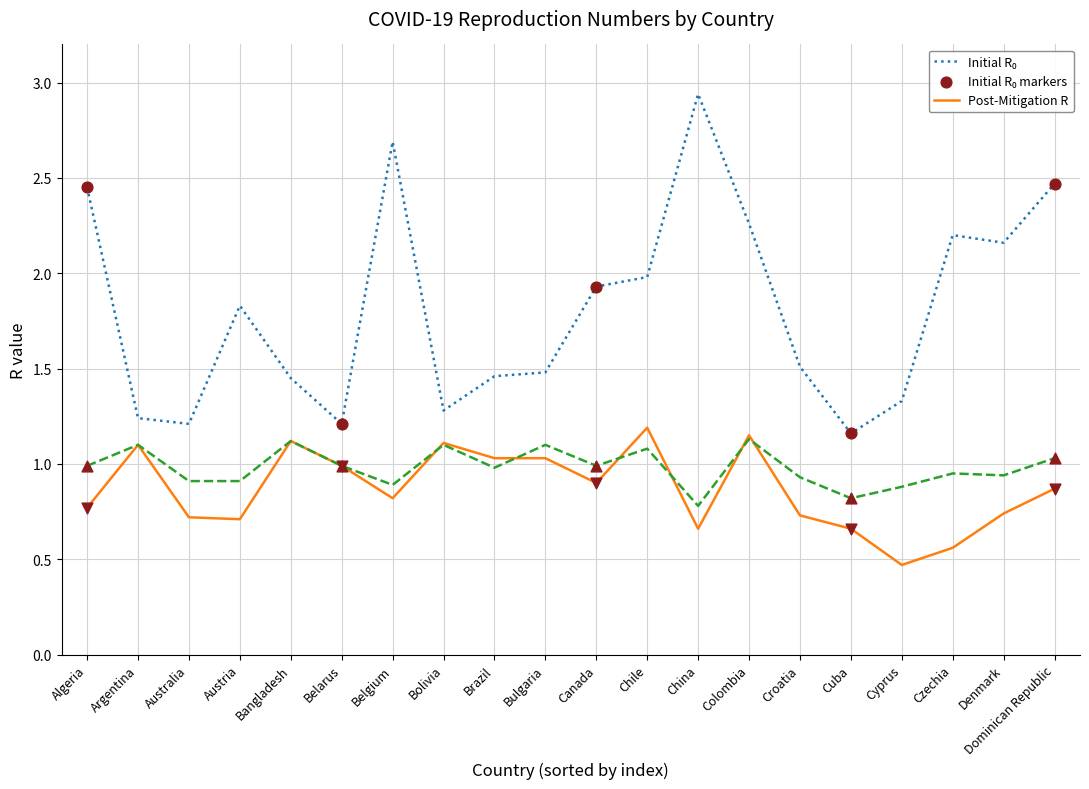

What is the total value across all series at China?

4.4